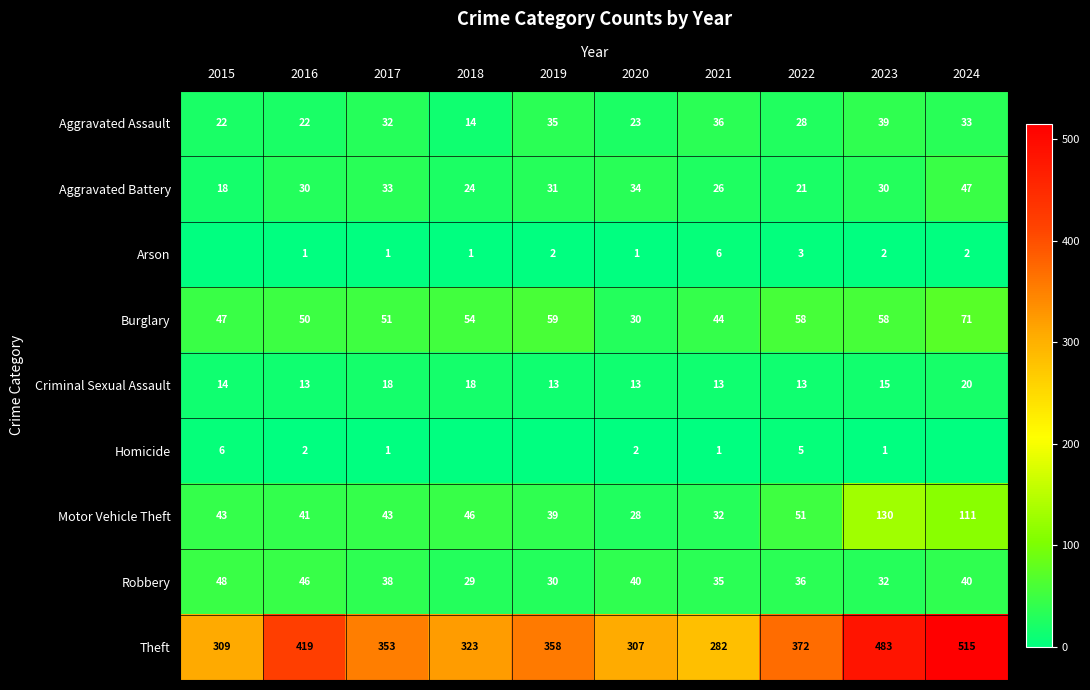

At which label does Motor Vehicle Theft reach its minimum?

2020